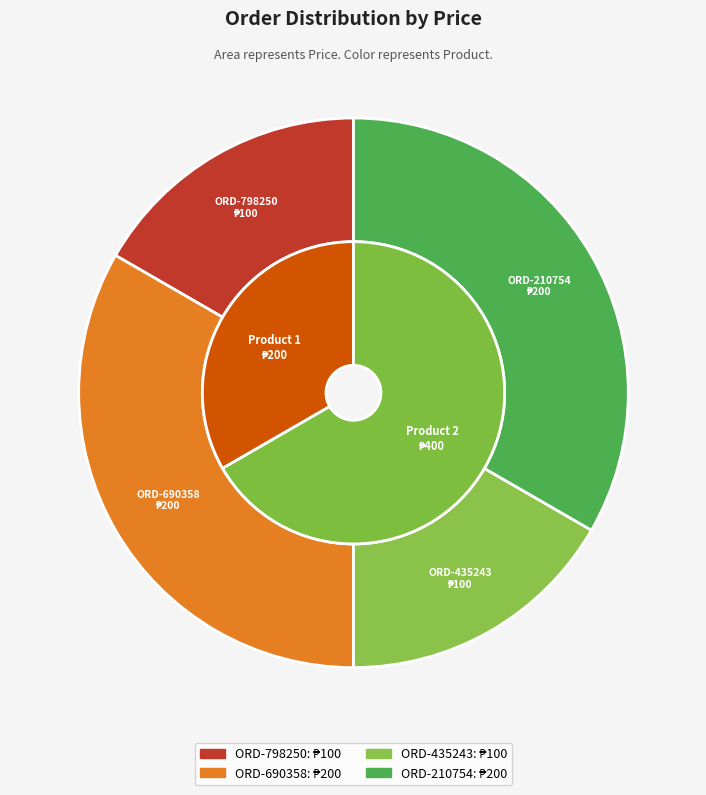

Is ORD-435243 the majority of the pie?

No